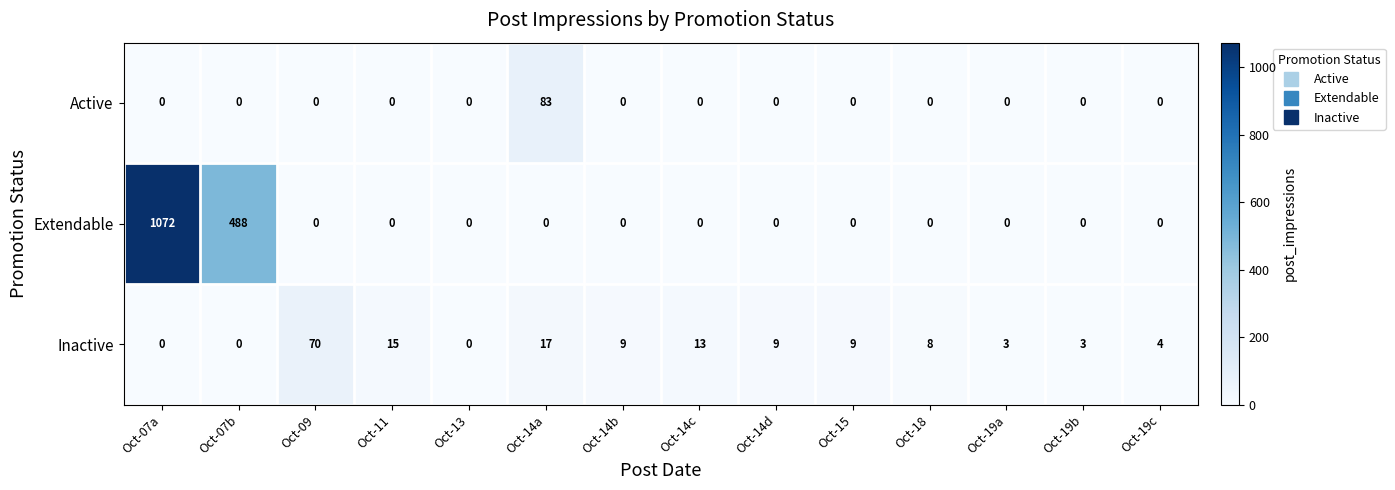

Where is Inactive nearest to the value 35?

Oct-14a